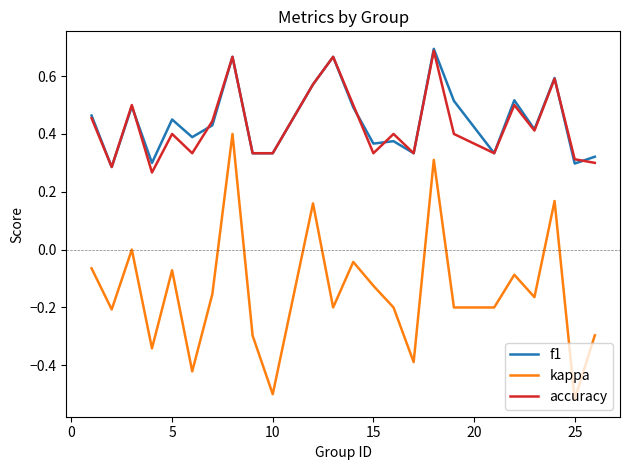

In kappa, how many points are higher than both neighbors (excluding endpoints)?

8